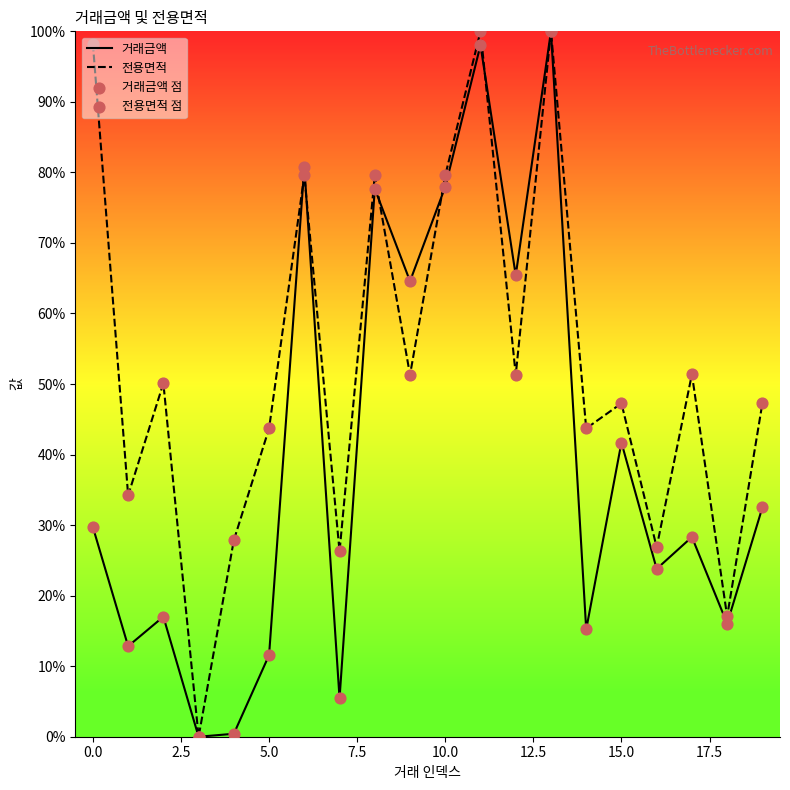

Which series has the largest Y range (max minus min)?

거래금액